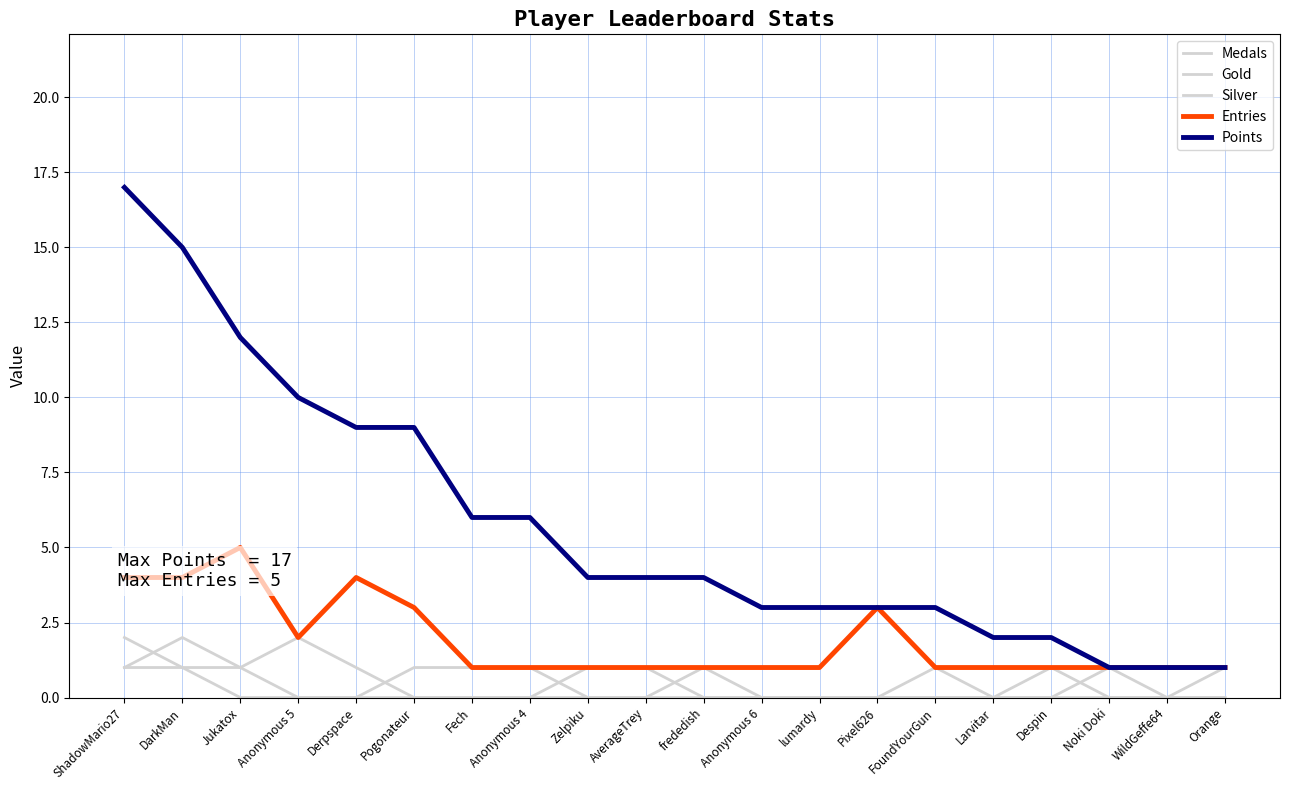

How many lines are shown in the chart?

5